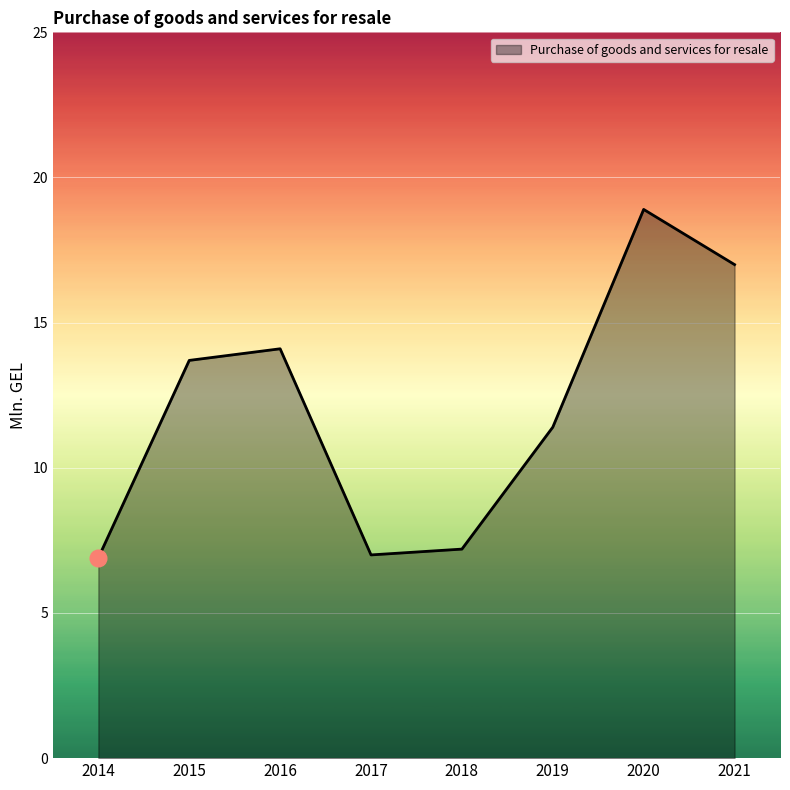

True or false: the data shows 14.1 at 2016.

True